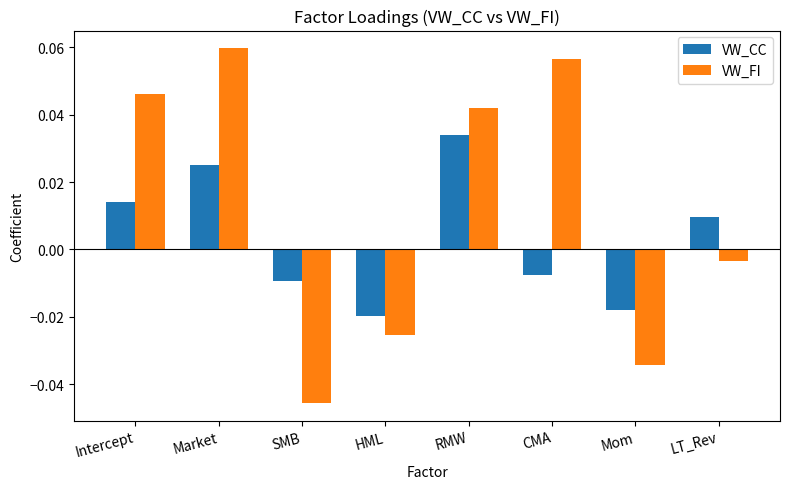

Which series has the widest spread of values?

VW_FI